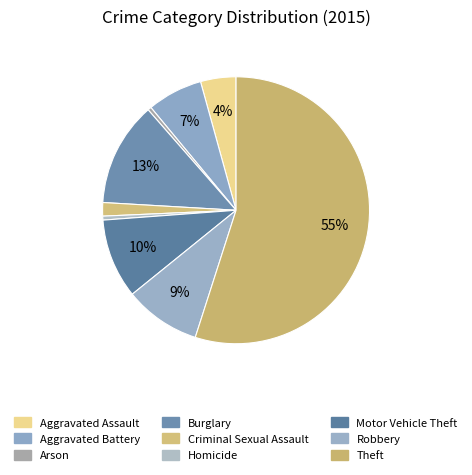

Count the number of slices in the pie.

9